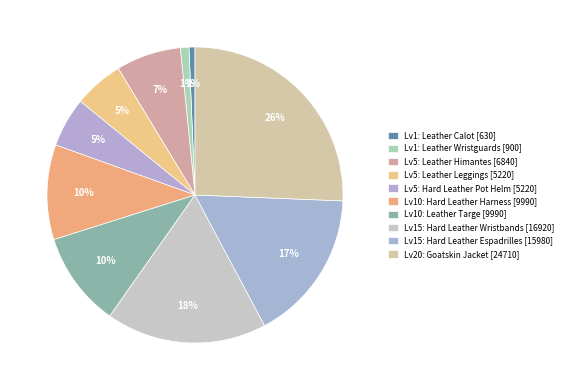

How many slices are in this pie chart?

10